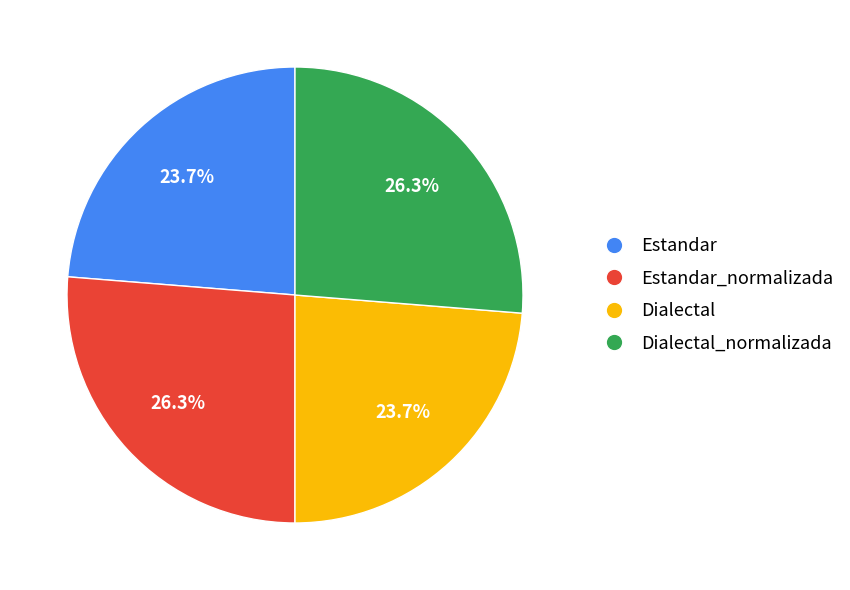

How many segments does this pie chart have?

4